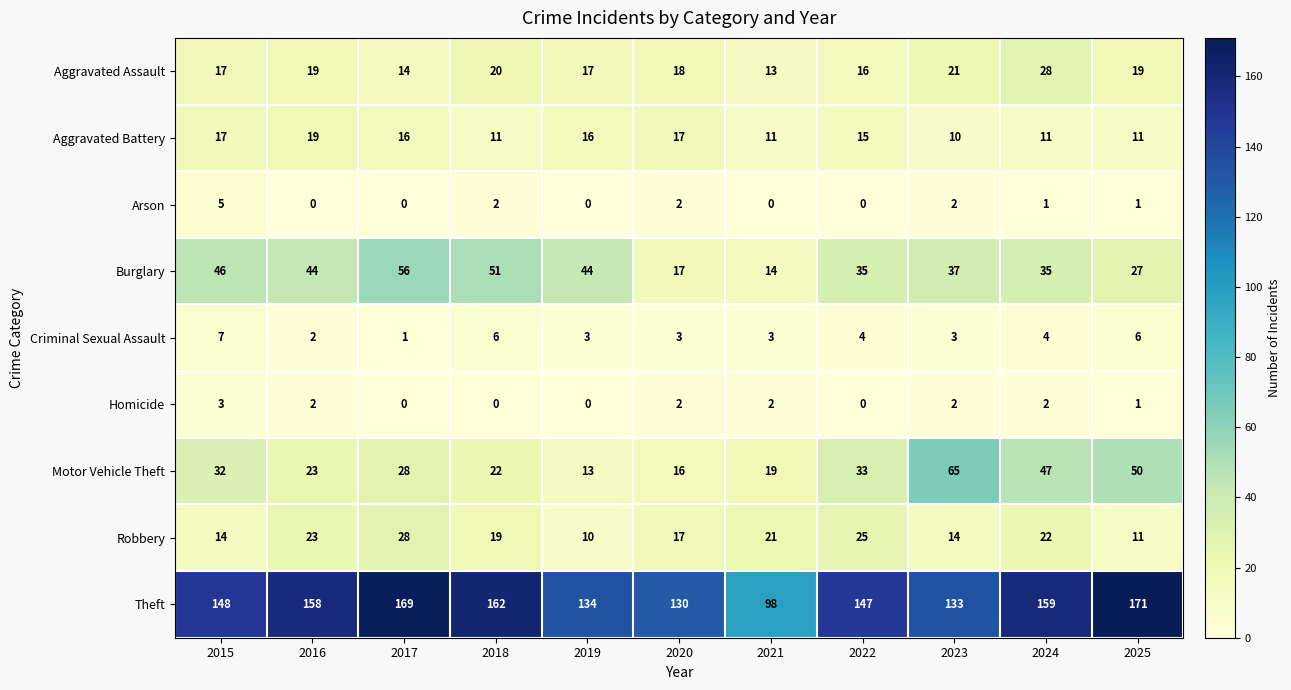

How many data points does each series have?

11